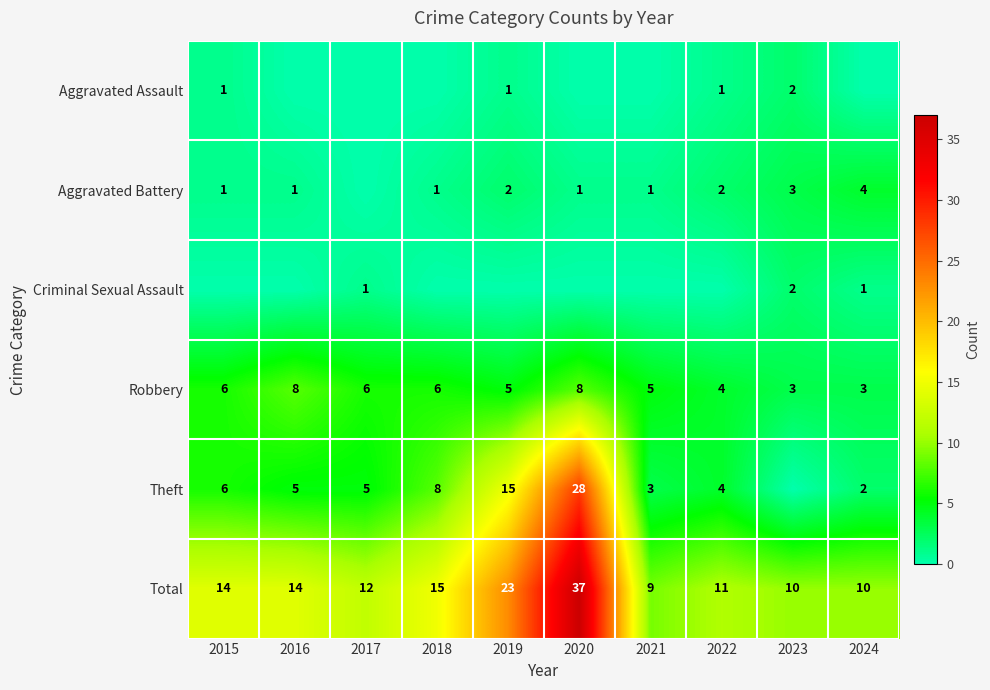

What is the spread (max minus min) of values at 2016?

14